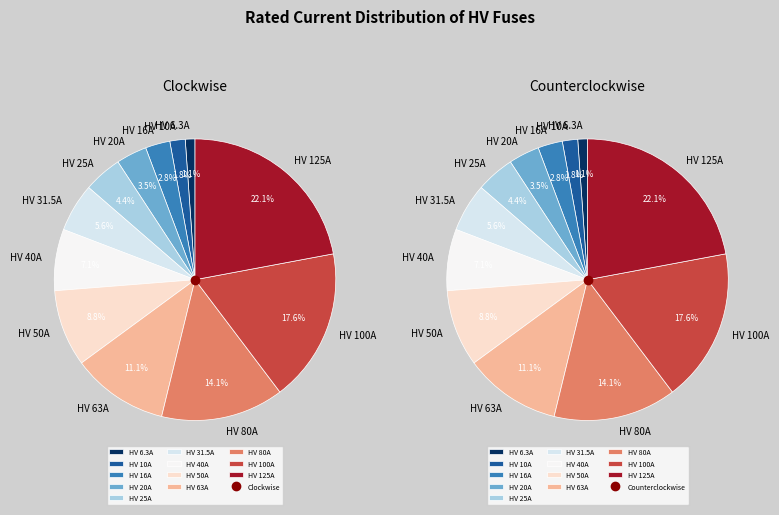

Is it true that HV 31.5A is 6% of the pie?

True